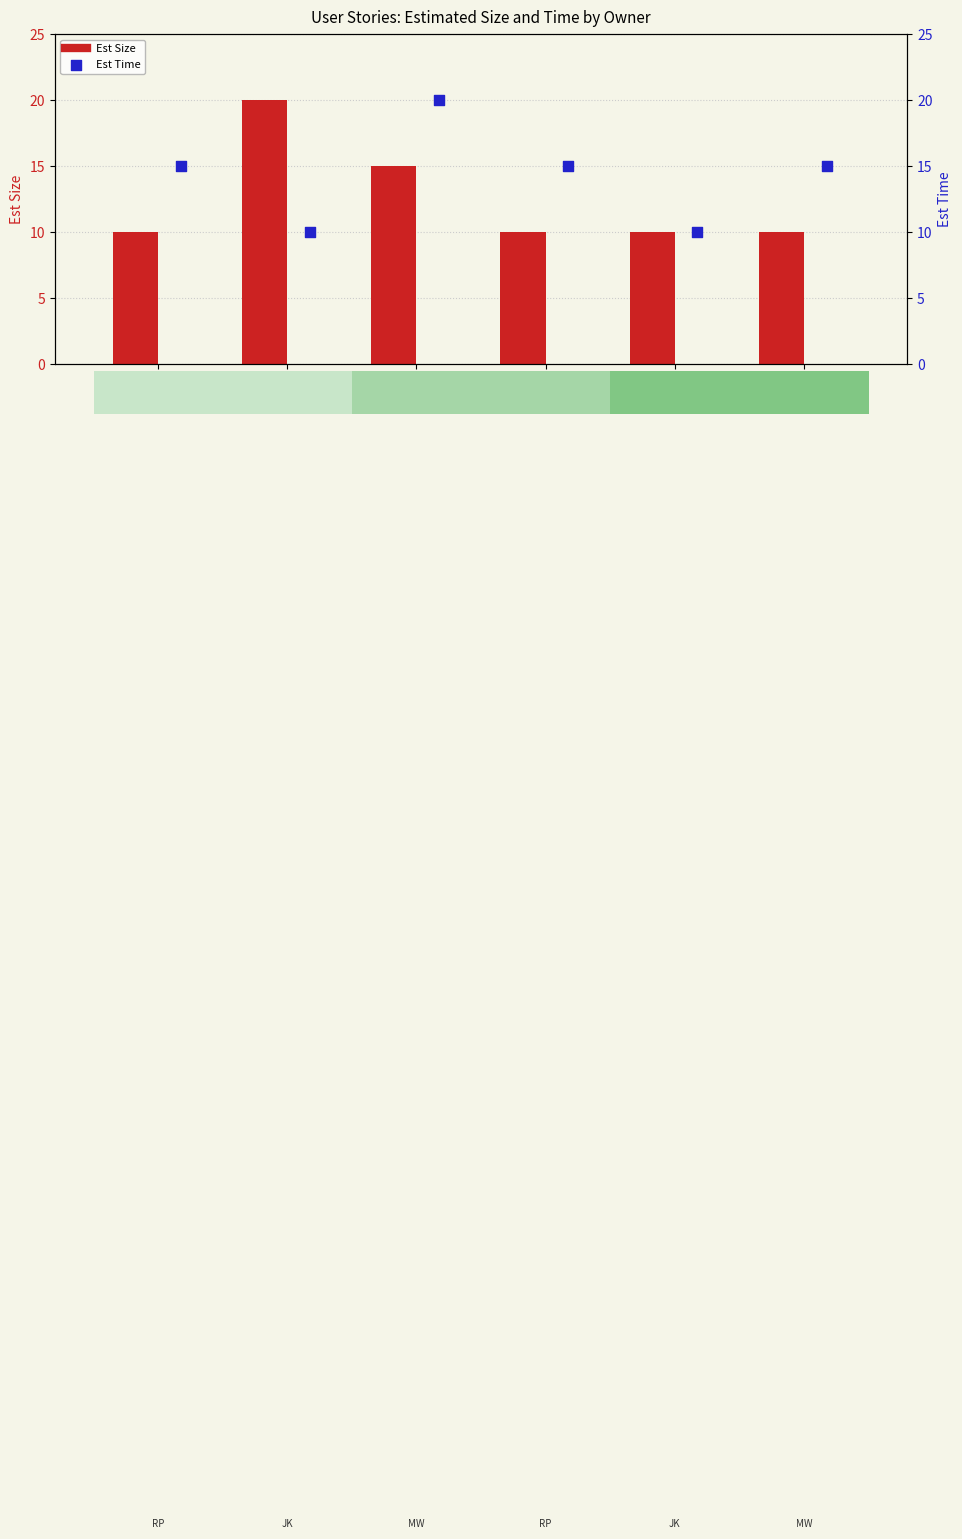

Is the value of Est Size at US01 greater than the value of Est Time at US01?

No